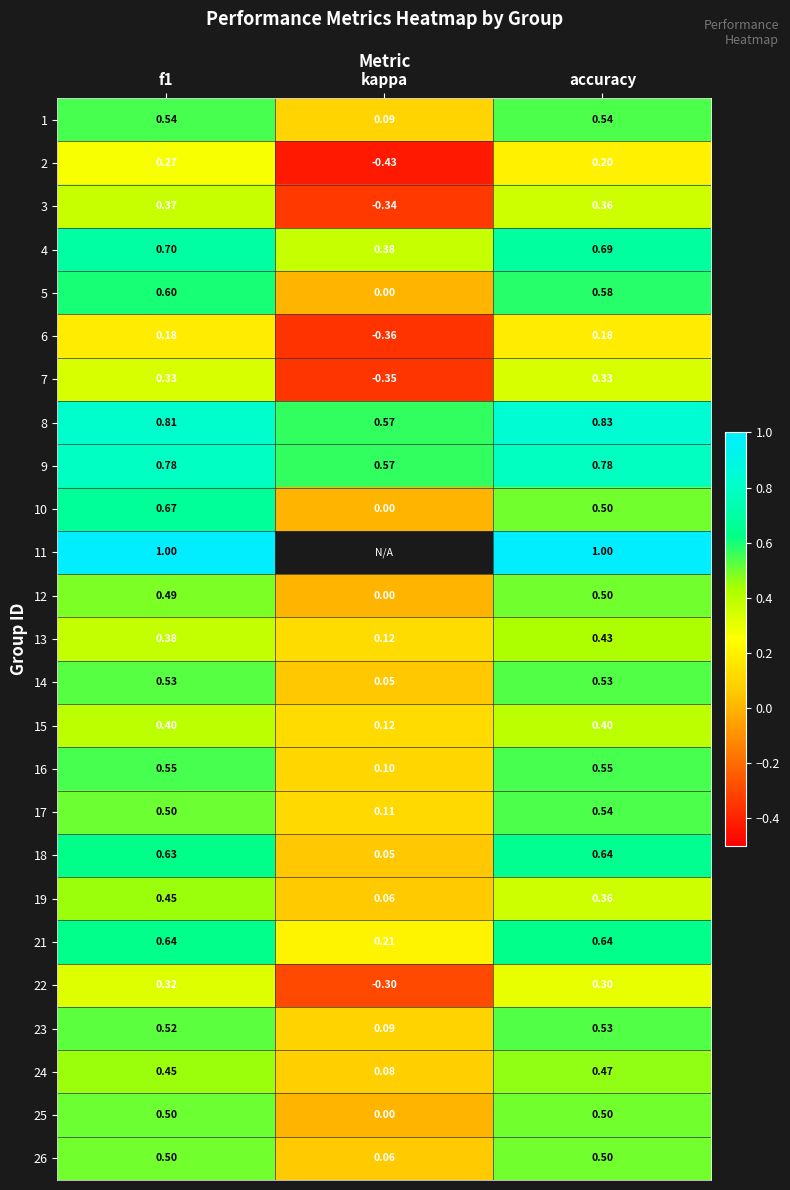

What is the difference between the maximum and minimum values in the 19 series?

0.4